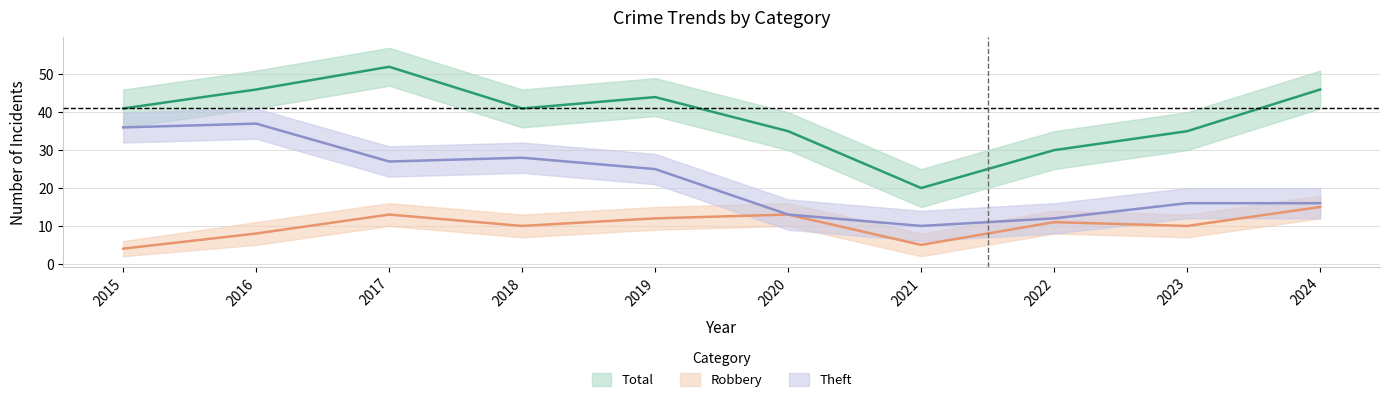

Where is the first local minimum for Robbery?

2018